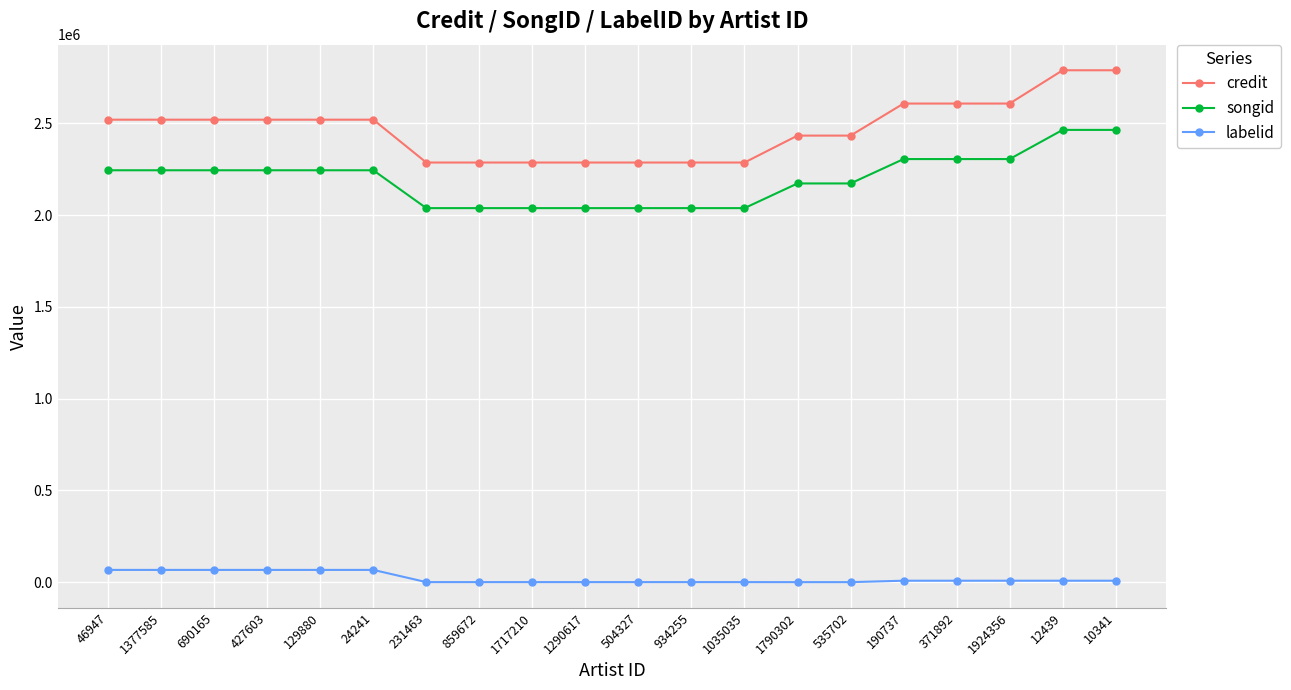

What is the sum of all labelid values?

440789